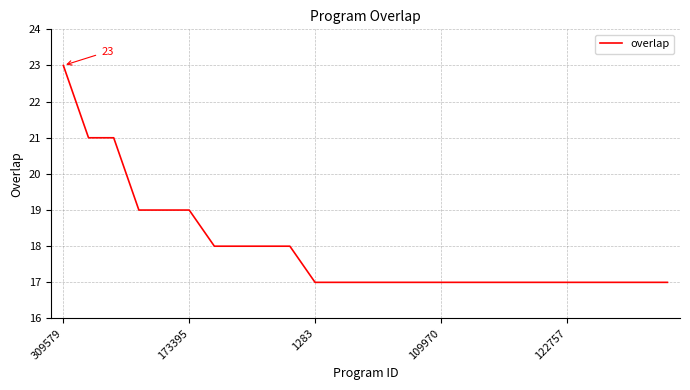

What is the minimum value shown in the chart?

17